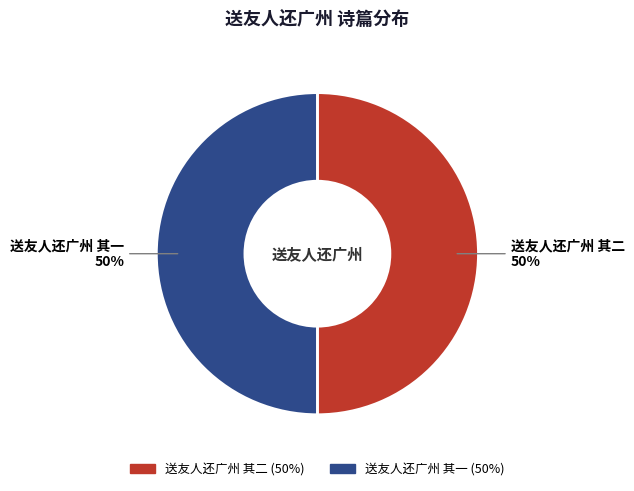

To the nearest percent, what is the average slice percentage?

50%